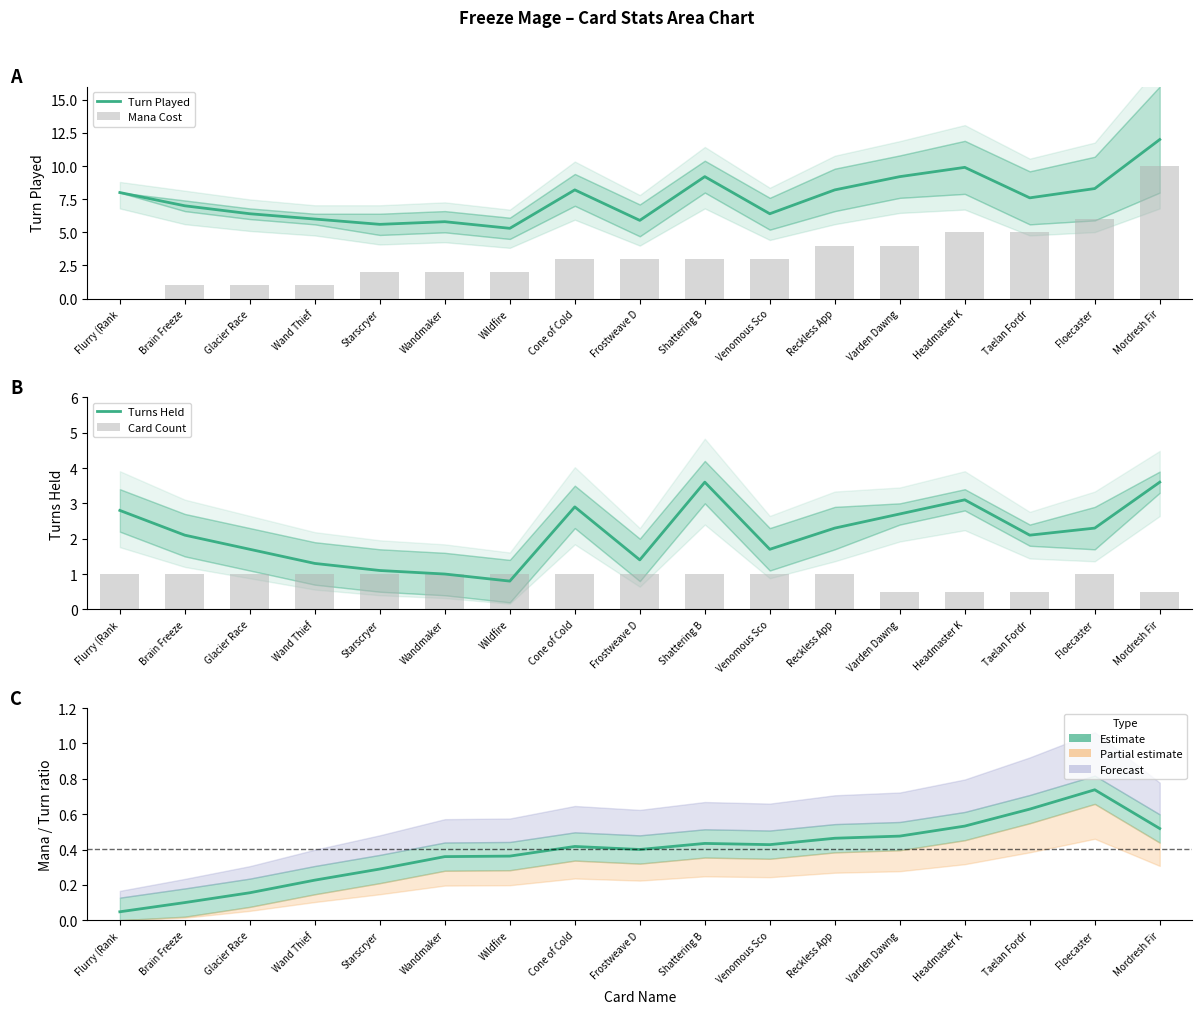

Reading left to right, transcribe all the data shown in this chart.

Turn Played: Flurry (Rank=8.0	Brain Freeze=7.0	Glacier Race=6.4	Wand Thief=6.0	Starscryer=5.6	Wandmaker=5.8	Wildfire=5.3	Cone of Cold=8.2	Frostweave D=5.9	Shattering B=9.2	Venomous Sco=6.4	Reckless App=8.2	Varden Dawng=9.2	Headmaster K=9.9	Taelan Fordr=7.6	Floecaster=8.3	Mordresh Fir=12.0
Mana Cost: Flurry (Rank=0.0	Brain Freeze=1.0	Glacier Race=1.0	Wand Thief=1.0	Starscryer=2.0	Wandmaker=2.0	Wildfire=2.0	Cone of Cold=3.0	Frostweave D=3.0	Shattering B=3.0	Venomous Sco=3.0	Reckless App=4.0	Varden Dawng=4.0	Headmaster K=5.0	Taelan Fordr=5.0	Floecaster=6.0	Mordresh Fir=10.0
Turns Held: Flurry (Rank=2.8	Brain Freeze=2.1	Glacier Race=1.7	Wand Thief=1.3	Starscryer=1.1	Wandmaker=1.0	Wildfire=0.8	Cone of Cold=2.9	Frostweave D=1.4	Shattering B=3.6	Venomous Sco=1.7	Reckless App=2.3	Varden Dawng=2.7	Headmaster K=3.1	Taelan Fordr=2.1	Floecaster=2.3	Mordresh Fir=3.6
Card Count: Flurry (Rank=1.0	Brain Freeze=1.0	Glacier Race=1.0	Wand Thief=1.0	Starscryer=1.0	Wandmaker=1.0	Wildfire=1.0	Cone of Cold=1.0	Frostweave D=1.0	Shattering B=1.0	Venomous Sco=1.0	Reckless App=1.0	Varden Dawng=0.5	Headmaster K=0.5	Taelan Fordr=0.5	Floecaster=1.0	Mordresh Fir=0.5
Mana/Turn ratio (Estimate): Flurry (Rank=0.0	Brain Freeze=0.1	Glacier Race=0.2	Wand Thief=0.2	Starscryer=0.3	Wandmaker=0.4	Wildfire=0.4	Cone of Cold=0.4	Frostweave D=0.4	Shattering B=0.4	Venomous Sco=0.4	Reckless App=0.5	Varden Dawng=0.5	Headmaster K=0.5	Taelan Fordr=0.6	Floecaster=0.7	Mordresh Fir=0.5